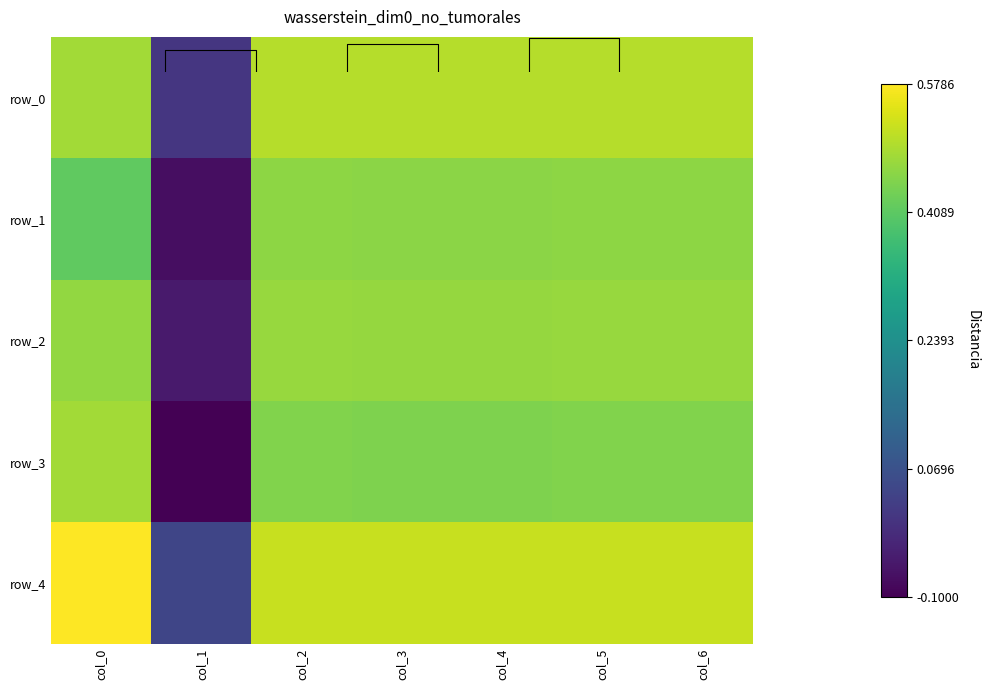

The value of row_4 at col_1 is 0.0. True or false?

True